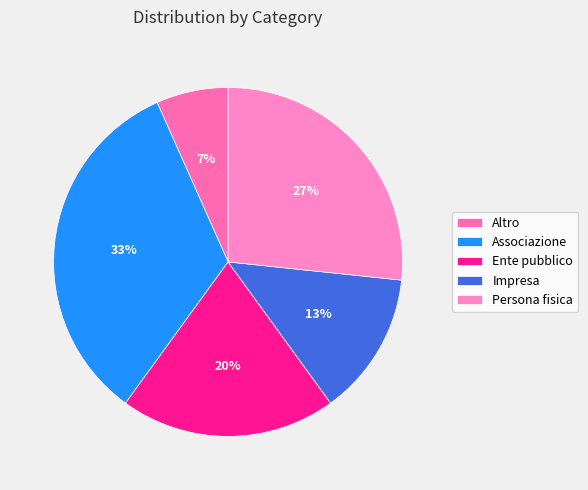

How many segments does this pie chart have?

5